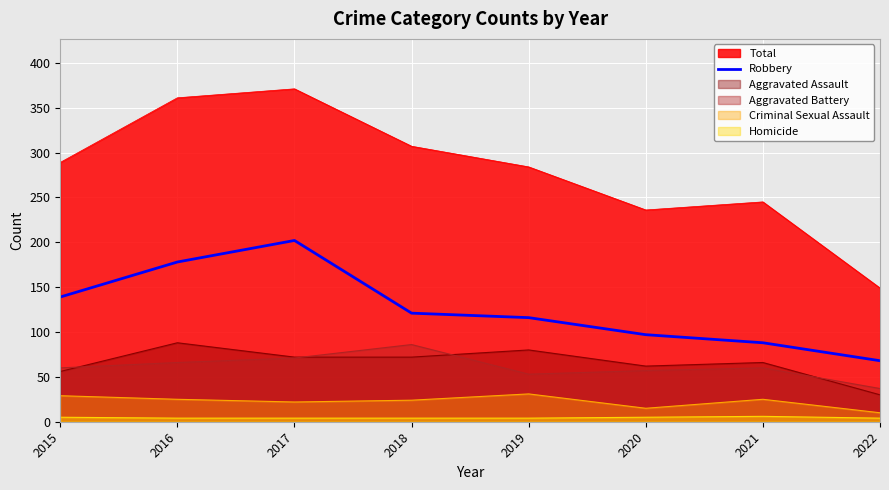

How many lines are shown in the chart?

6